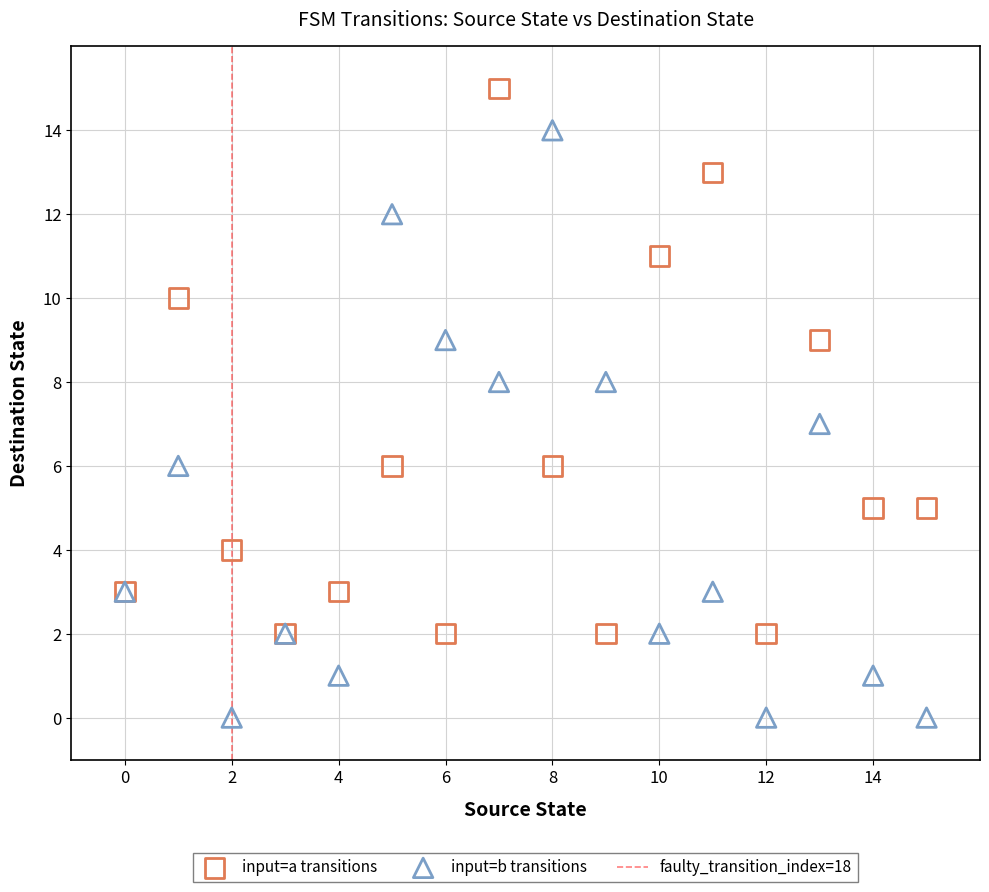

Which series has the largest Y range (max minus min)?

input=b transitions